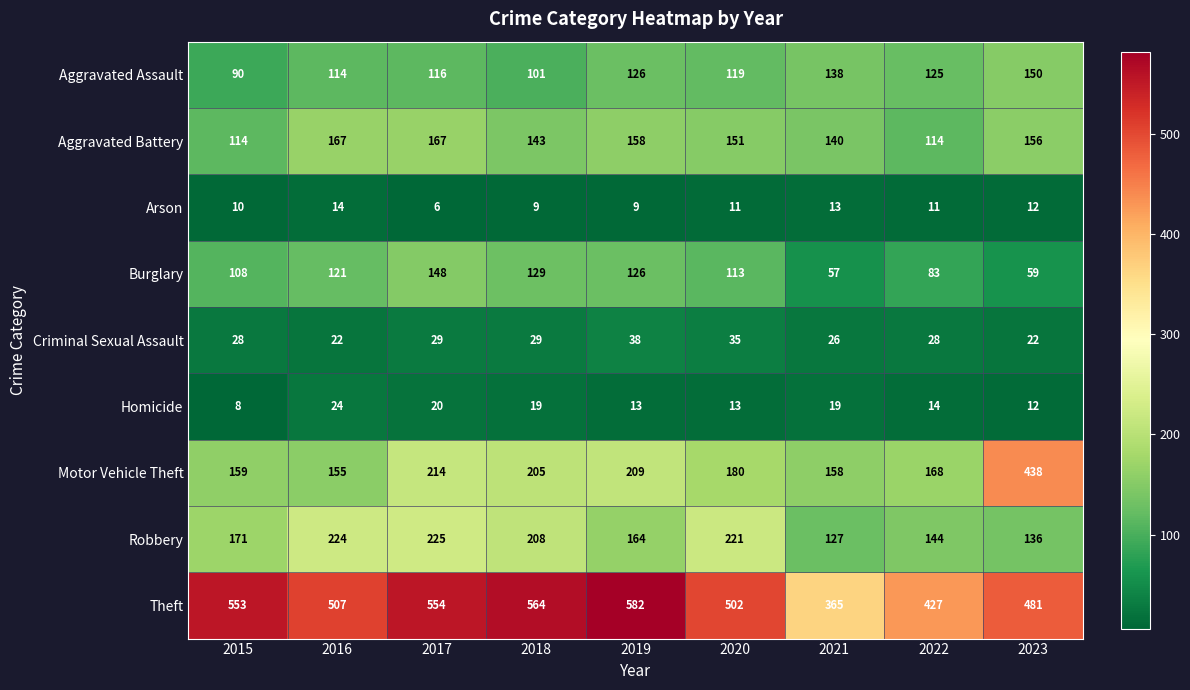

What is the difference between the maximum and minimum values in the Criminal Sexual Assault series?

16